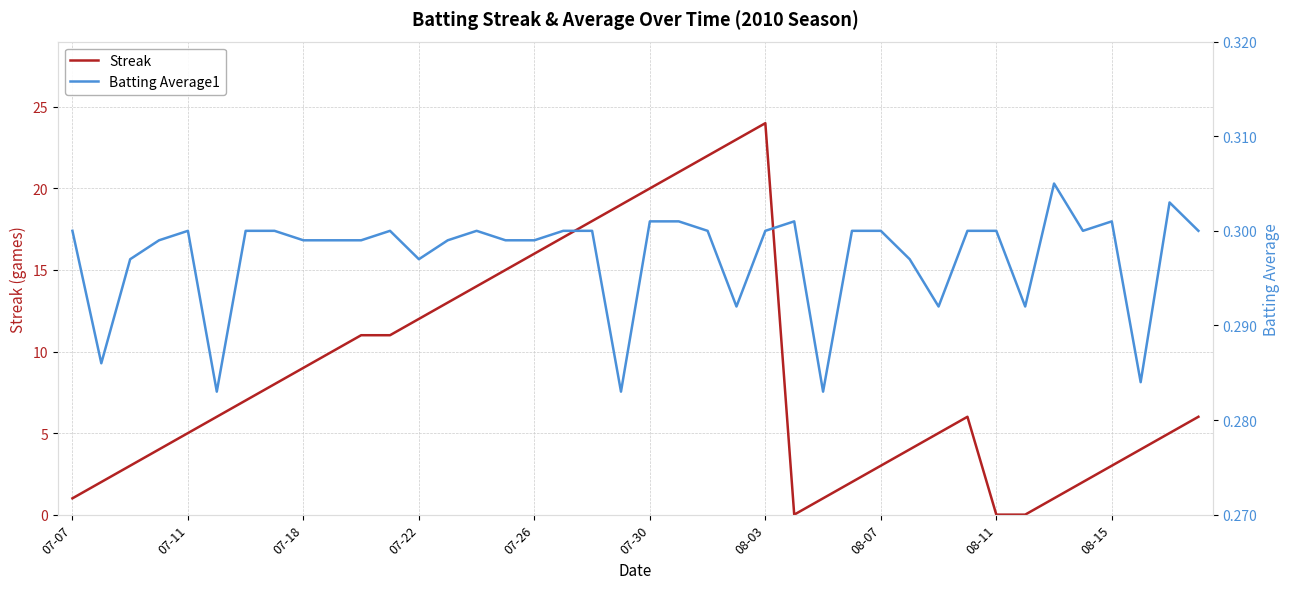

Is this an area chart (filled region under the line)?

No